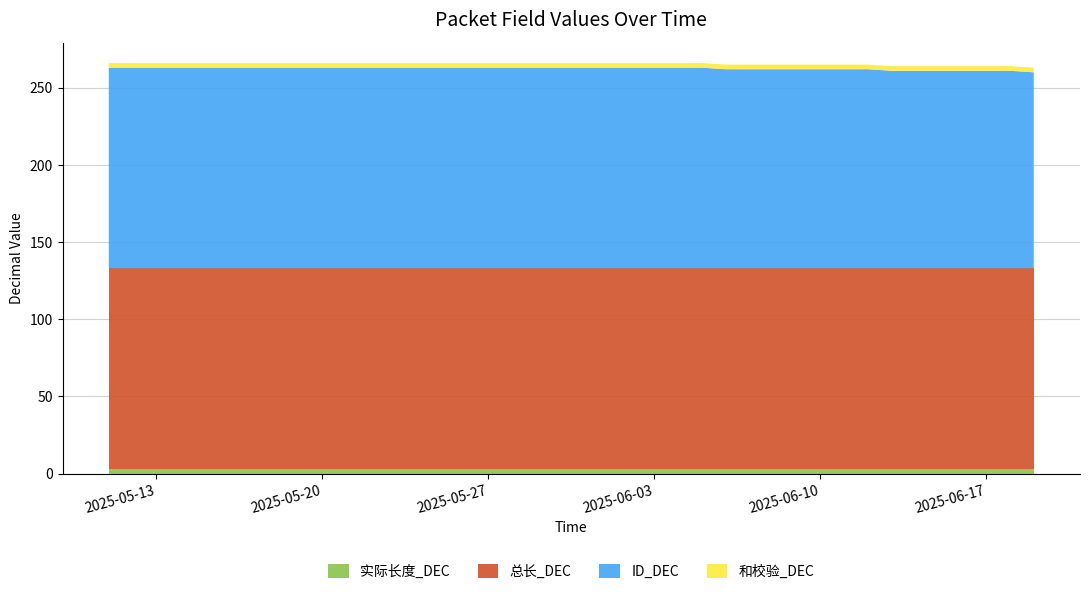

Reading right to left, transcribe all the data shown in this chart.

实际长度_DEC: 3	3	3	3	3	3	3	3	3	3	3	3	3	3	3	3	3	3	3	3	3	3	3	3	3	3	3	3	3	3	3	3	3	3	3	3	3	3	3	3
总长_DEC: 130	130	130	130	130	130	130	130	130	130	130	130	130	130	130	130	130	130	130	130	130	130	130	130	130	130	130	130	130	130	130	130	130	130	130	130	130	130	130	130
ID_DEC: 127	128	128	128	128	128	128	129	129	129	129	129	129	129	130	130	130	130	130	130	130	130	130	130	130	130	130	130	130	130	130	130	130	130	130	130	130	130	130	130
和校验_DEC: 3	3	3	3	3	3	3	3	3	3	3	3	3	3	3	3	3	3	3	3	3	3	3	3	3	3	3	3	3	3	3	3	3	3	3	3	3	3	3	3